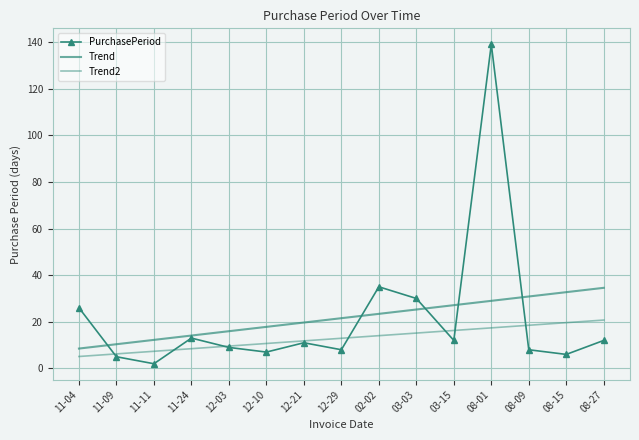

What is the sum of the PurchasePeriod values at 03-03 and 08-27?

42.0